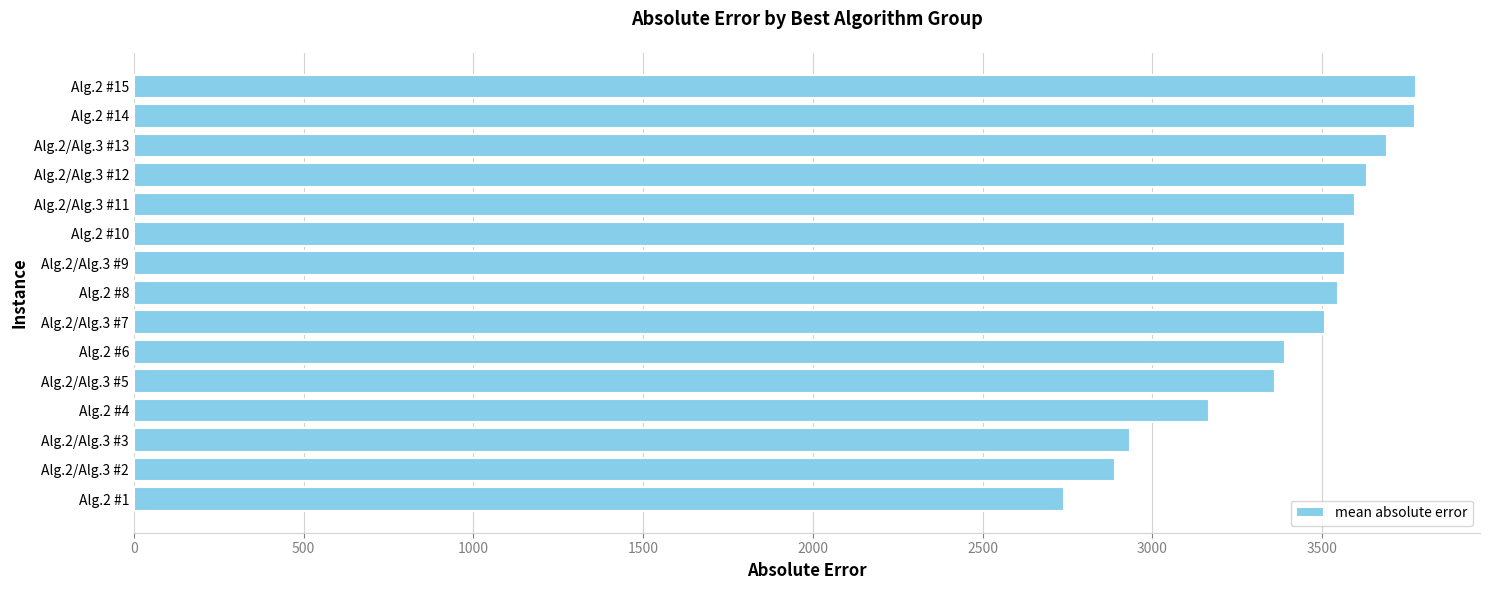

What is the minimum value shown in the chart?

2738.0